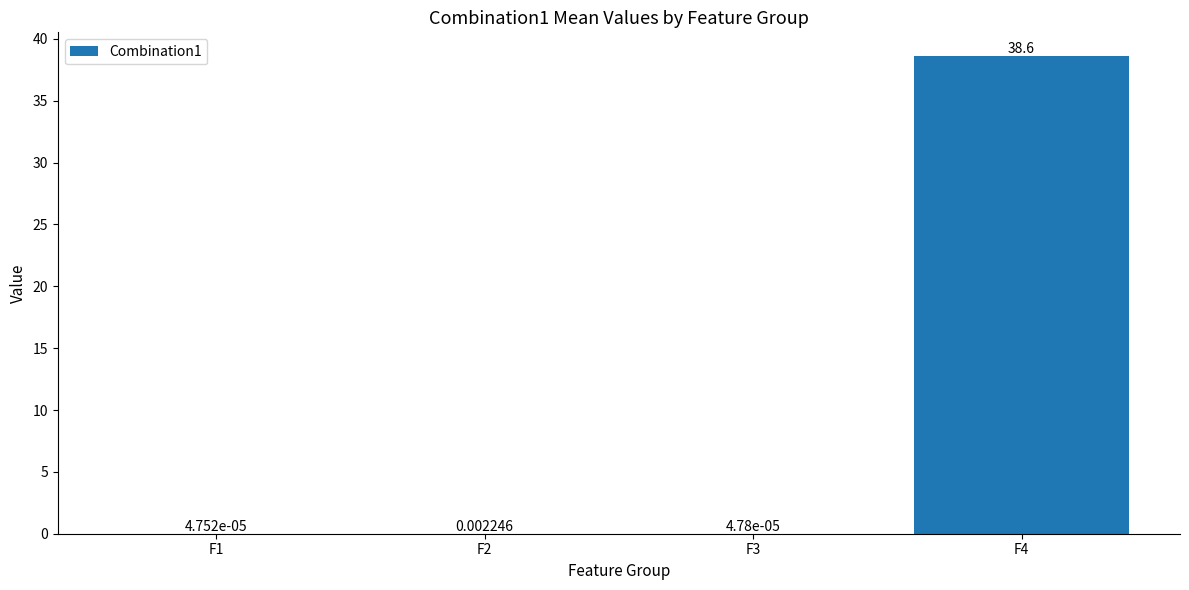

Are the bars horizontal?

No